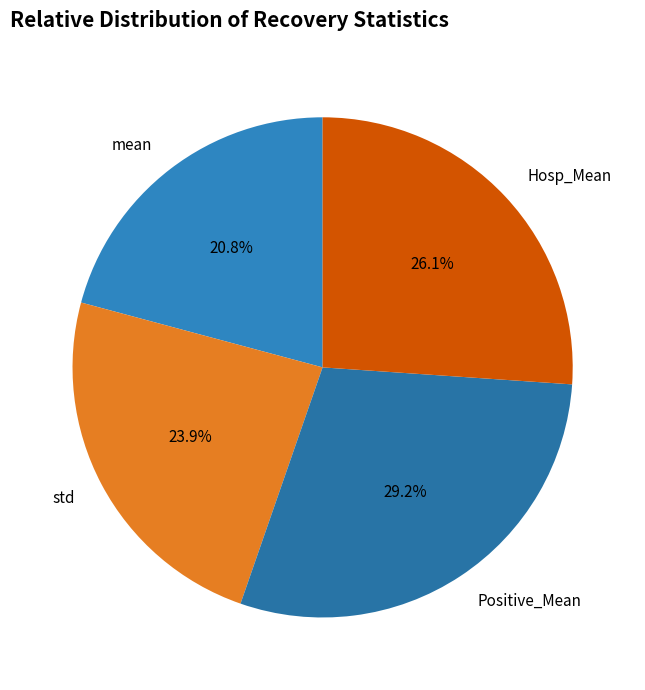

Approximately how many times larger is the value at mean compared to std?

0.9